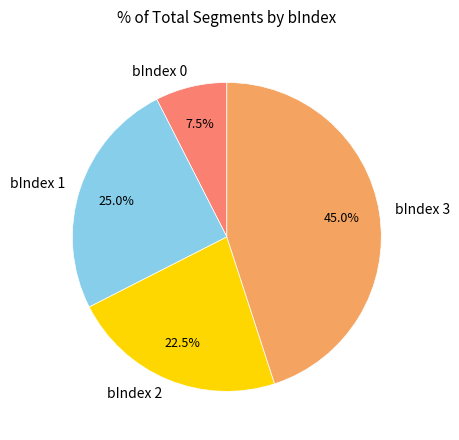

Rank the categories by value from highest to lowest.

bIndex 3, bIndex 1, bIndex 2, bIndex 0